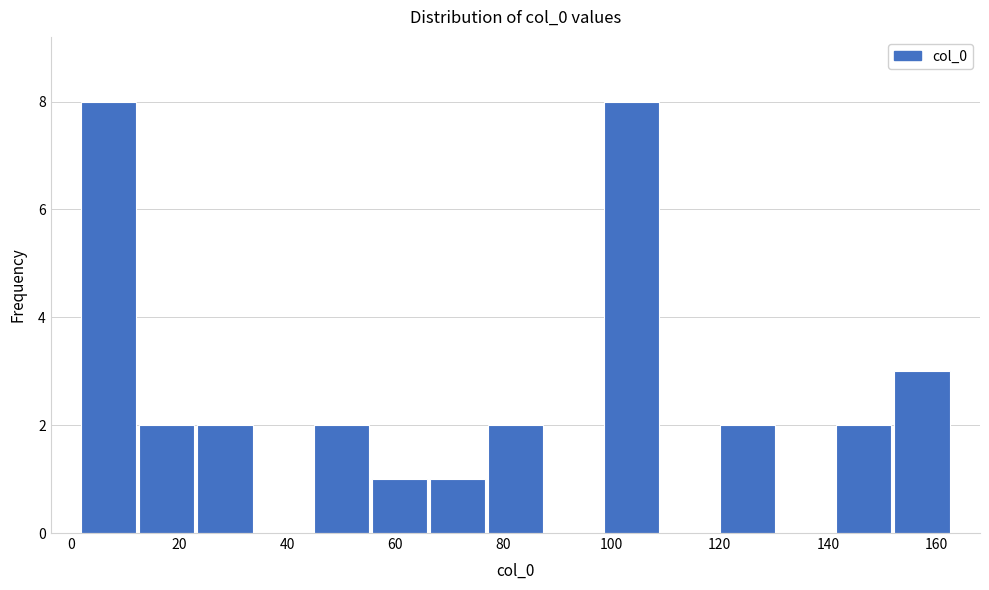

Reading left to right, transcribe this chart: for each bar, give the range it covers on the x-axis and its height. Neither the bar edges nor the heights are printed on the chart, so give them approximately, as read against the axes.

2 to 12: 8
12 to 24: 2
24 to 34: 2
34 to 44: 0
44 to 56: 2
56 to 66: 1
66 to 76: 1
76 to 88: 2
88 to 98: 0
98 to 110: 8
110 to 120: 0
120 to 130: 2
130 to 142: 0
142 to 152: 2
152 to 162: 3